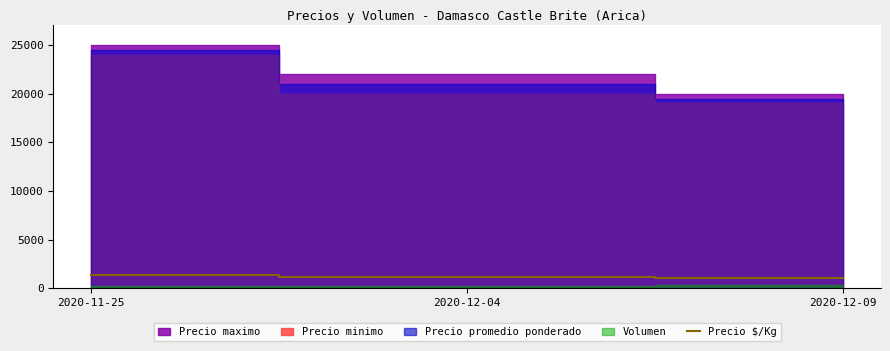

What is the lowest value of the Precio $/Kg series?

1083